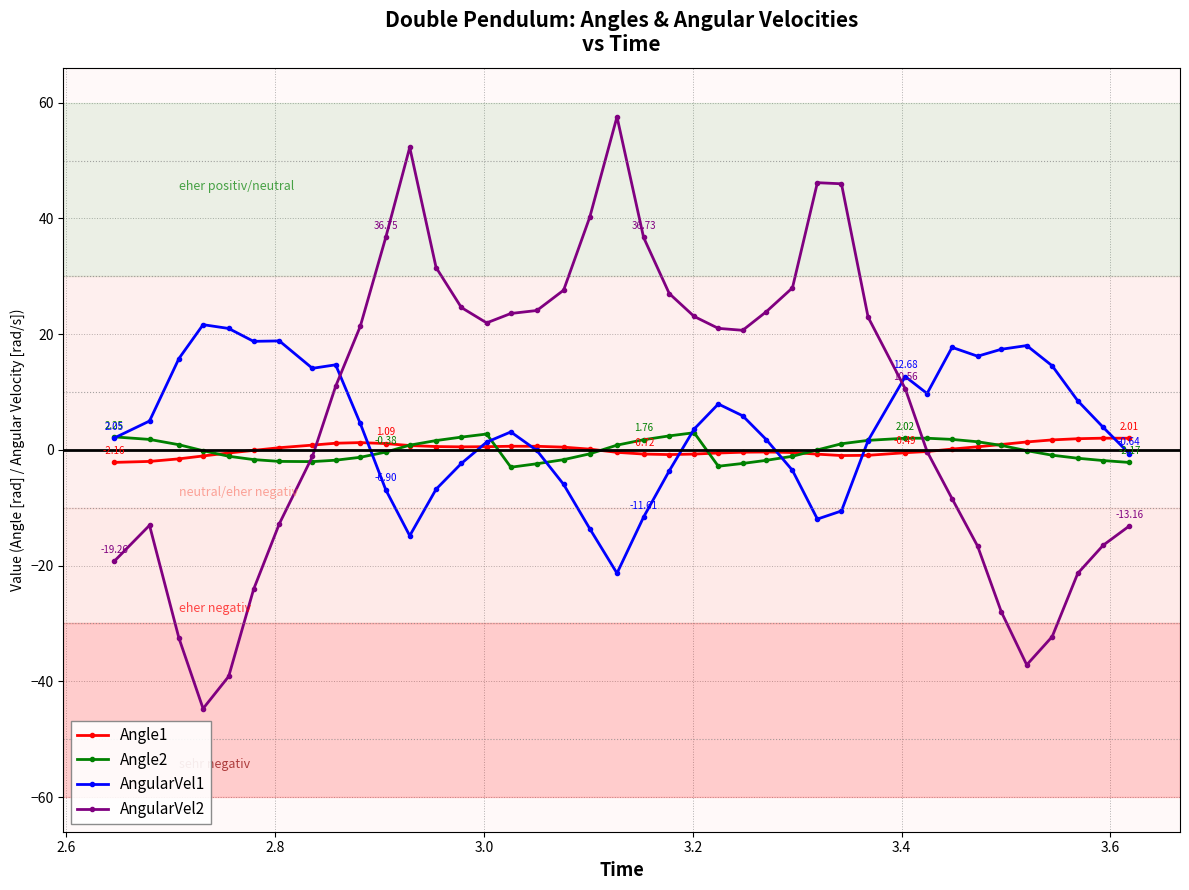

Does the chart have visible grid lines?

Yes